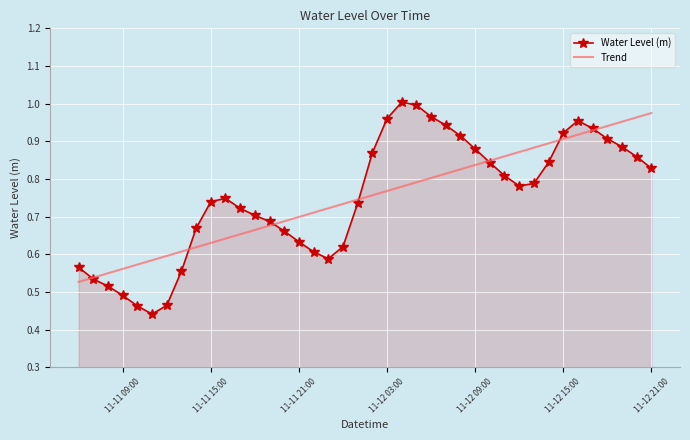

What are all the series names shown in the legend?

Water Level (m), Trend